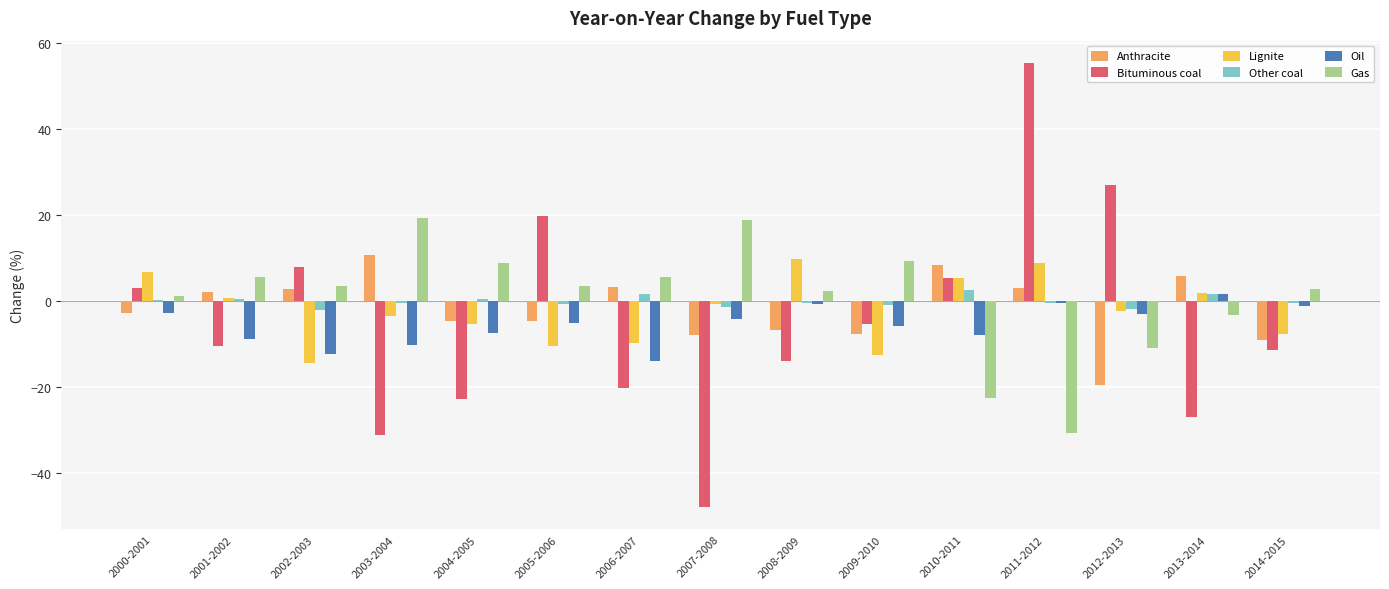

Is the value of Lignite at 2010-2011 greater than the value of Gas at 2000-2001?

Yes